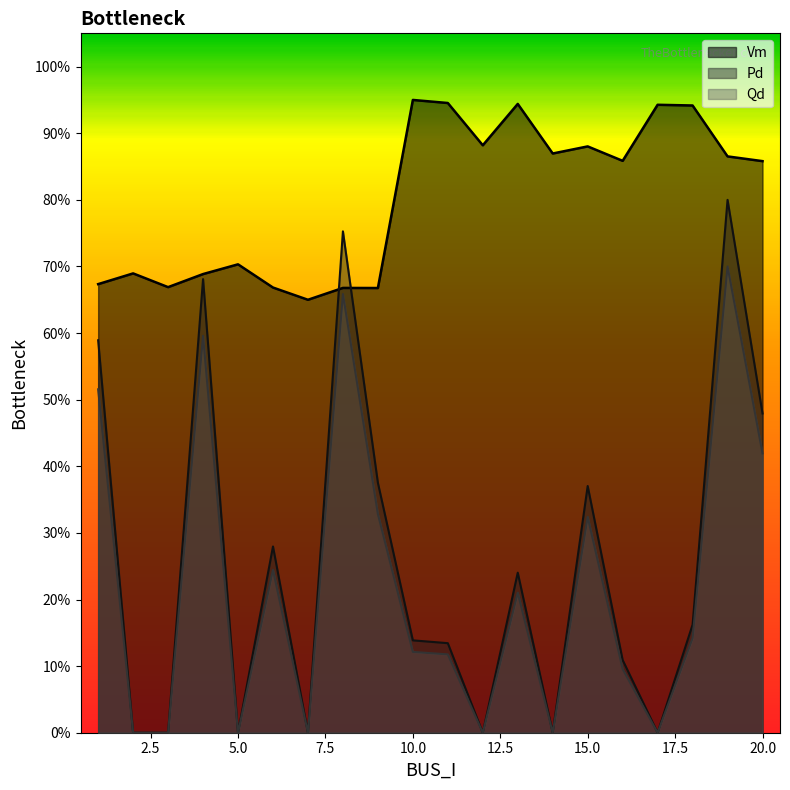

True or false: Pd has a value of 0.2 at 18.

True